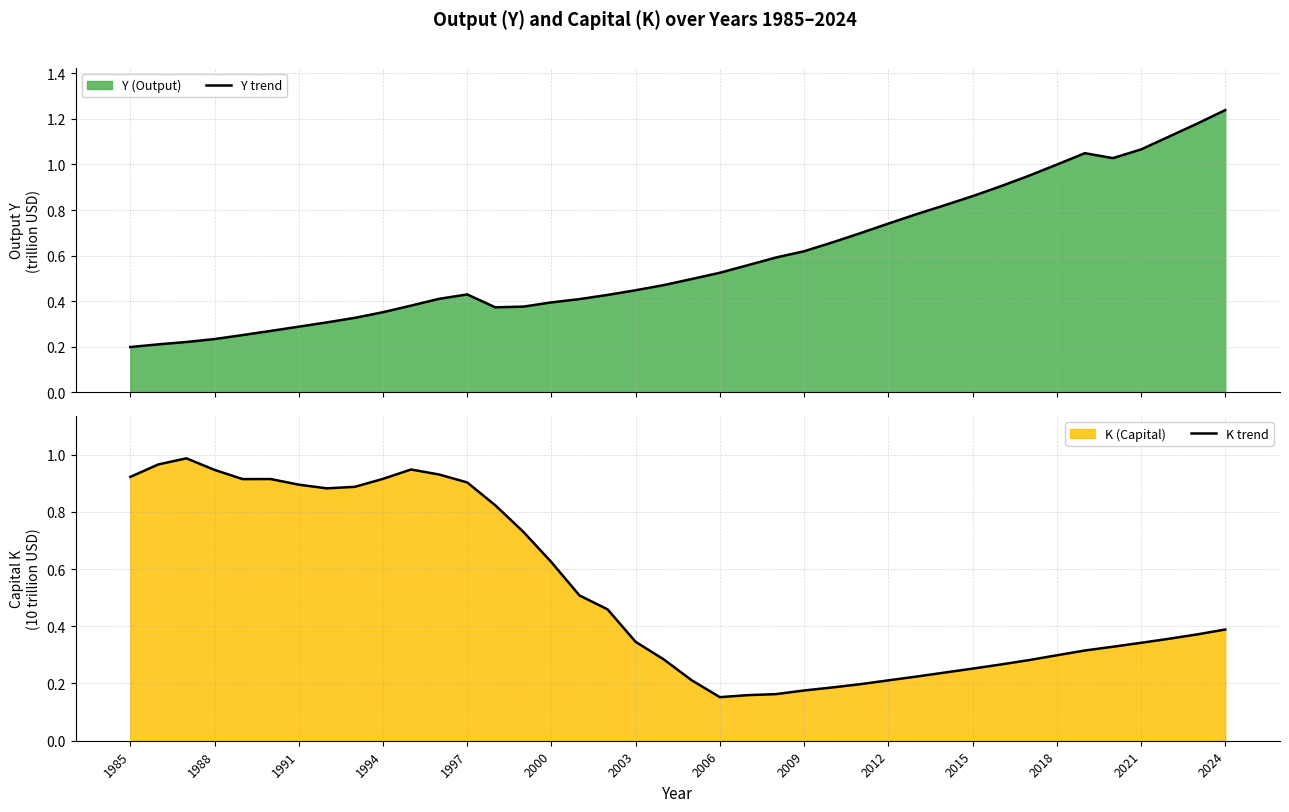

What is the sum of all K trend values?

20.9